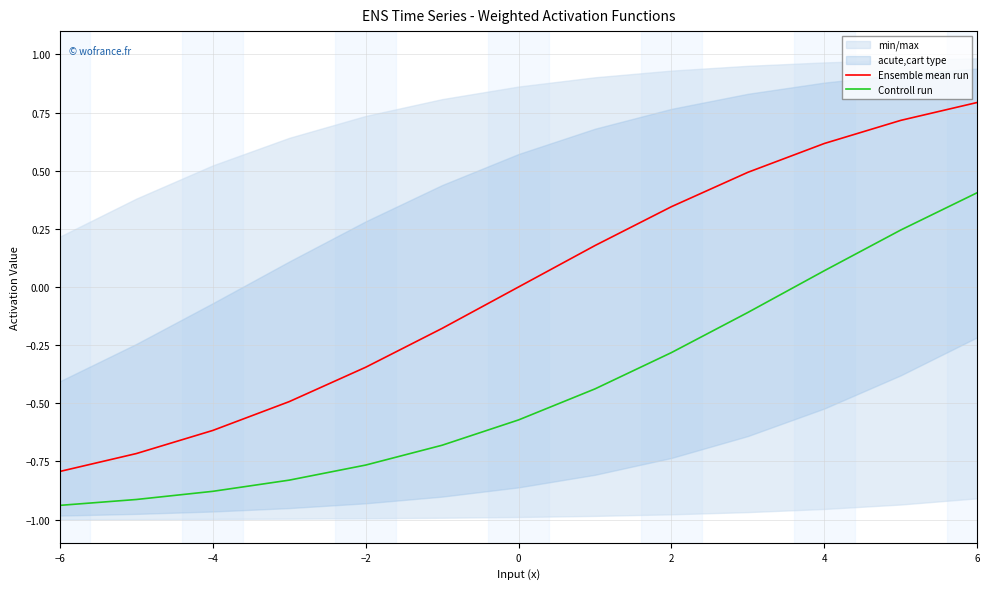

The value of Controll run at −6 is -1.3. True or false?

False